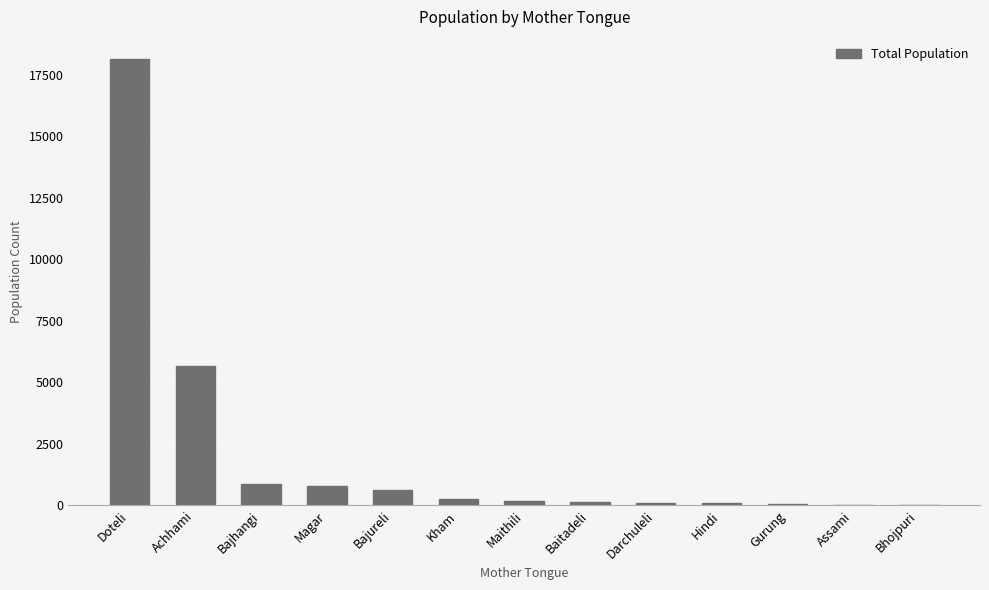

How many distinct data groups are displayed?

1